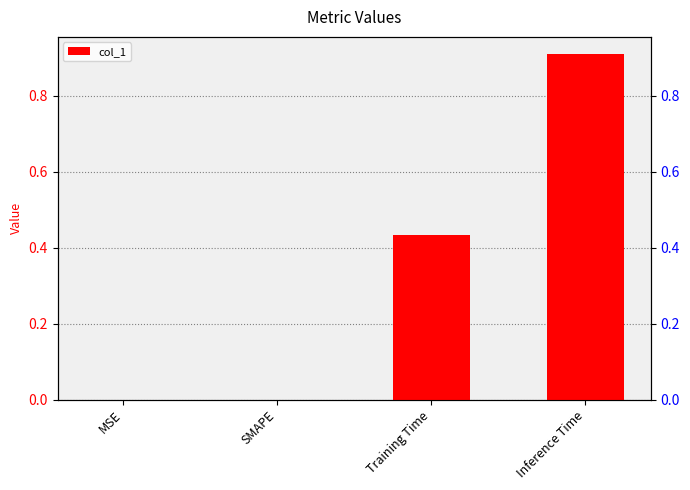

What is the change in value from Training Time to Inference Time?

+0.5